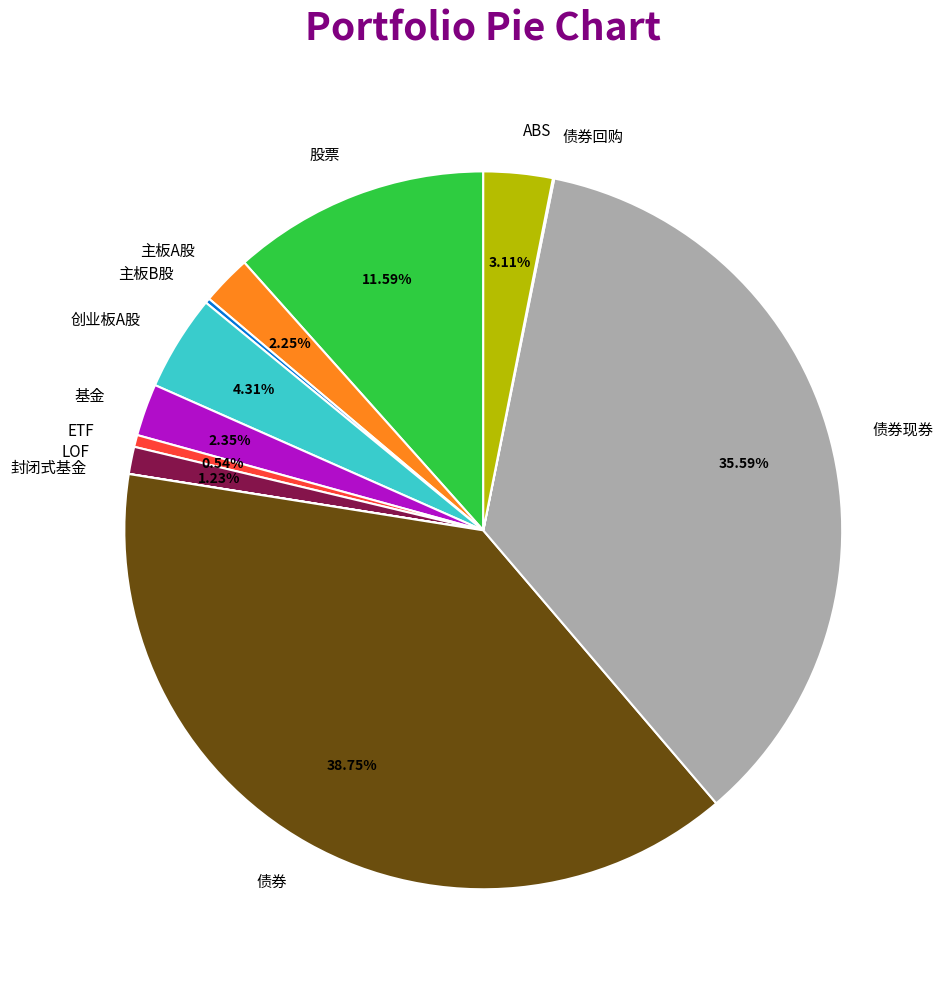

What is the largest slice in the pie chart?

债券